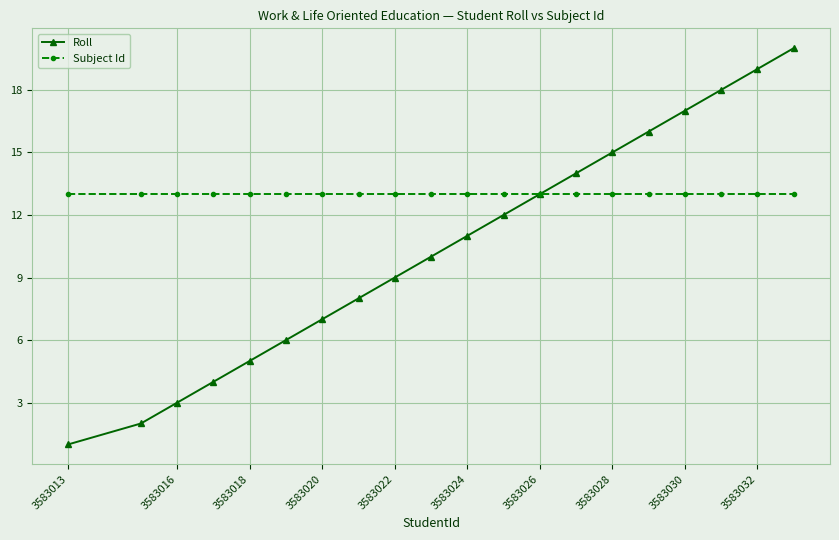

Which series has the widest spread of values?

Roll